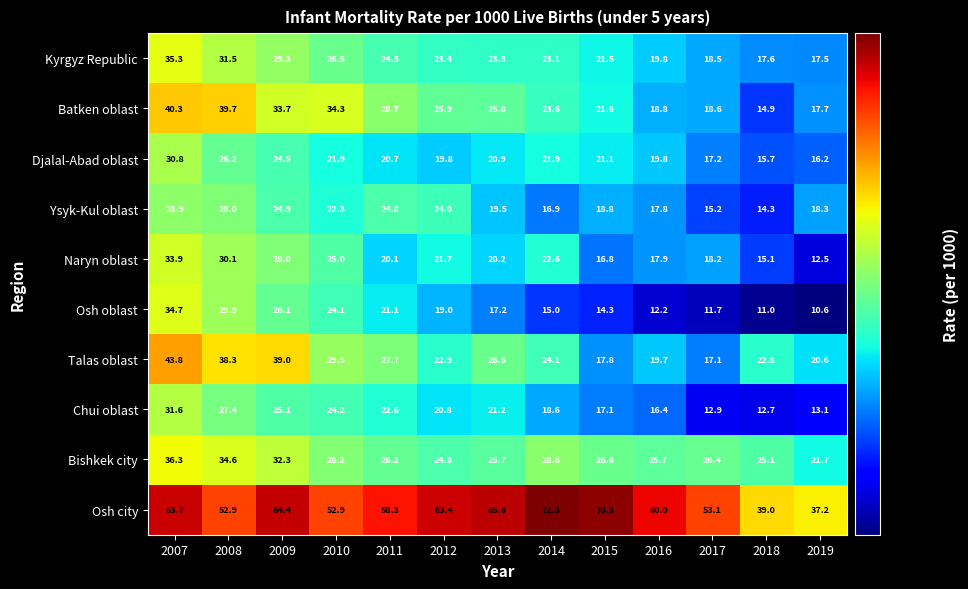

Which series has the largest total across all categories?

Osh city